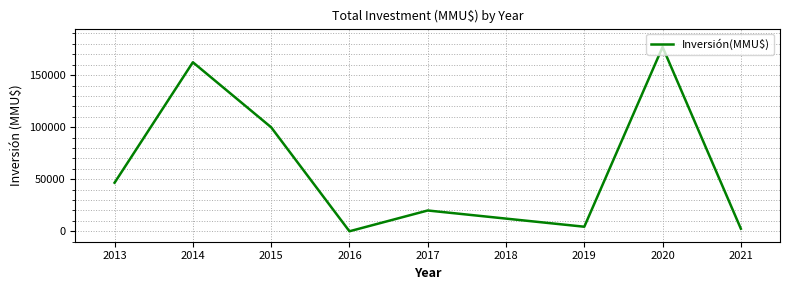

List the labels in order of value, smallest first.

2016, 2021, 2019, 2017, 2013, 2015, 2014, 2020